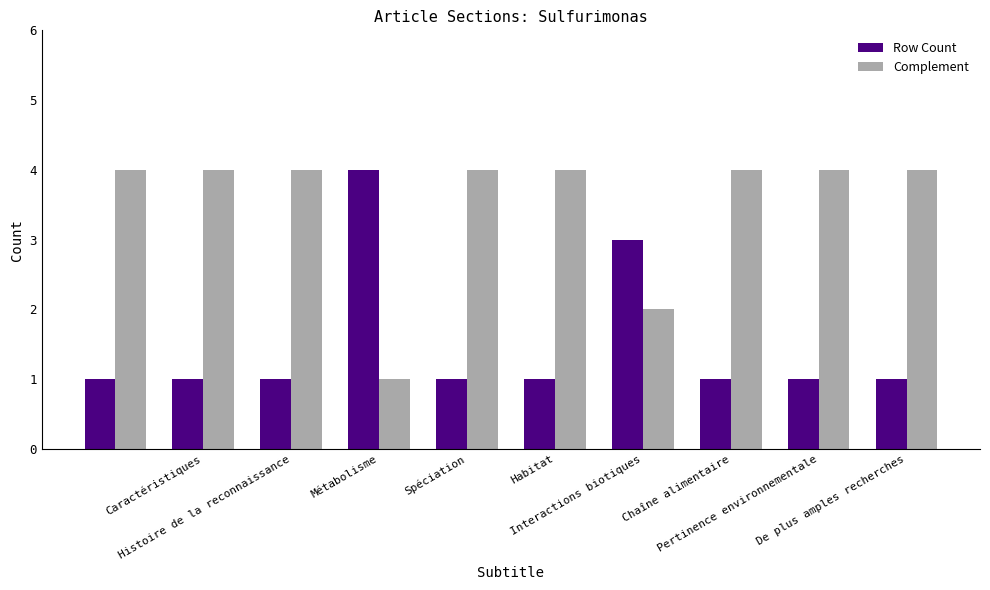

List the series in order of their overall mean, highest first.

Complement, Row Count